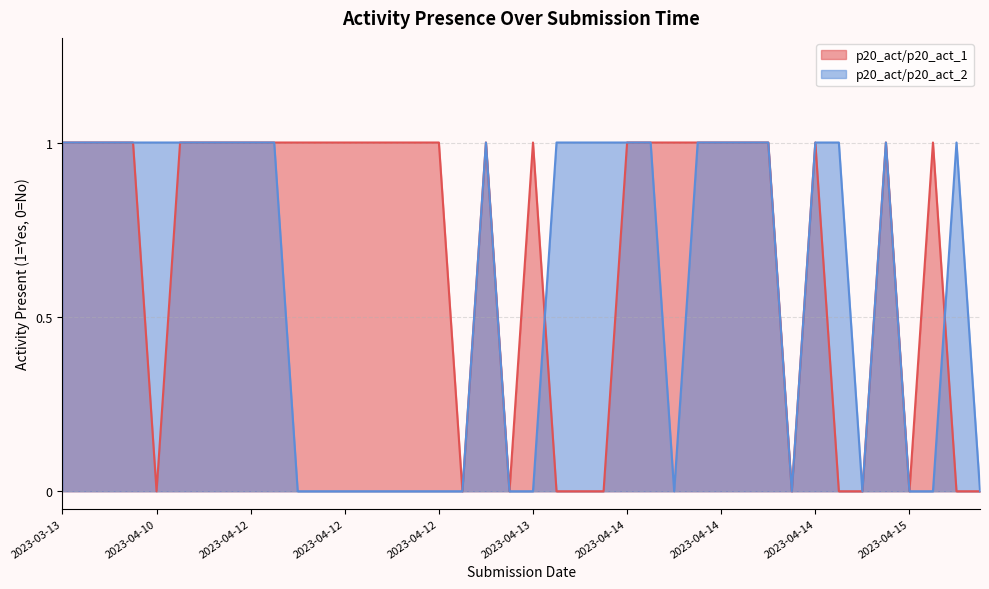

Is it true that p20_act/p20_act_1 equals 0 at 2023-04-15?

False